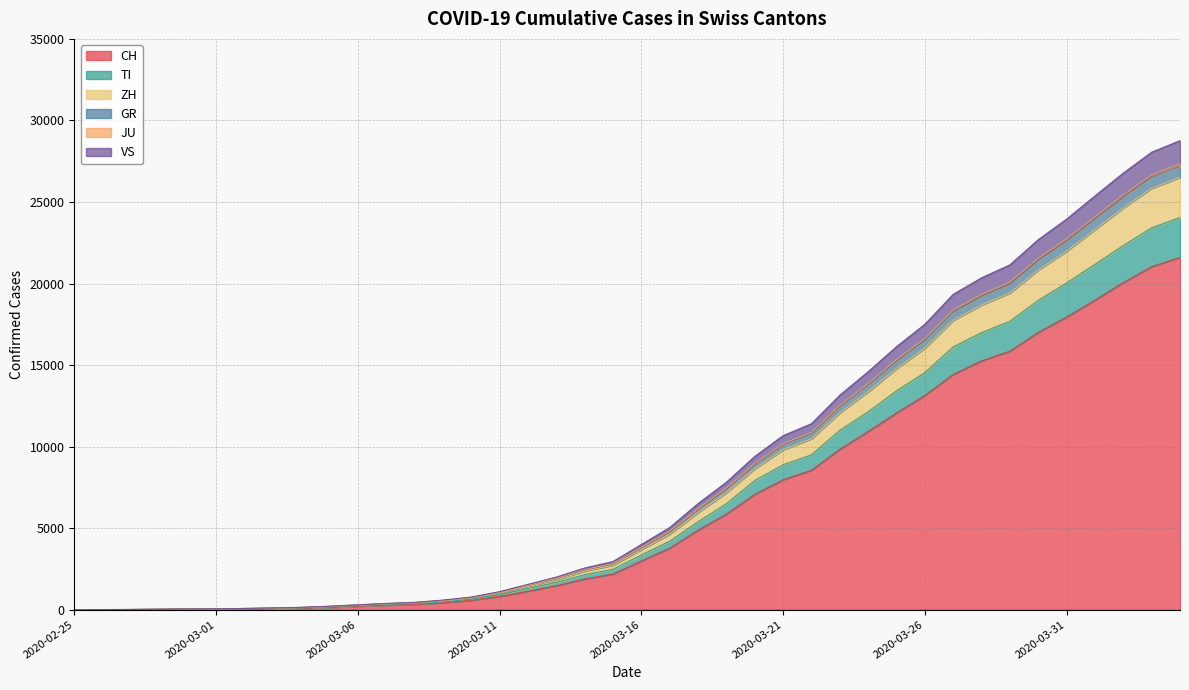

How many values in CH are above zero?

39